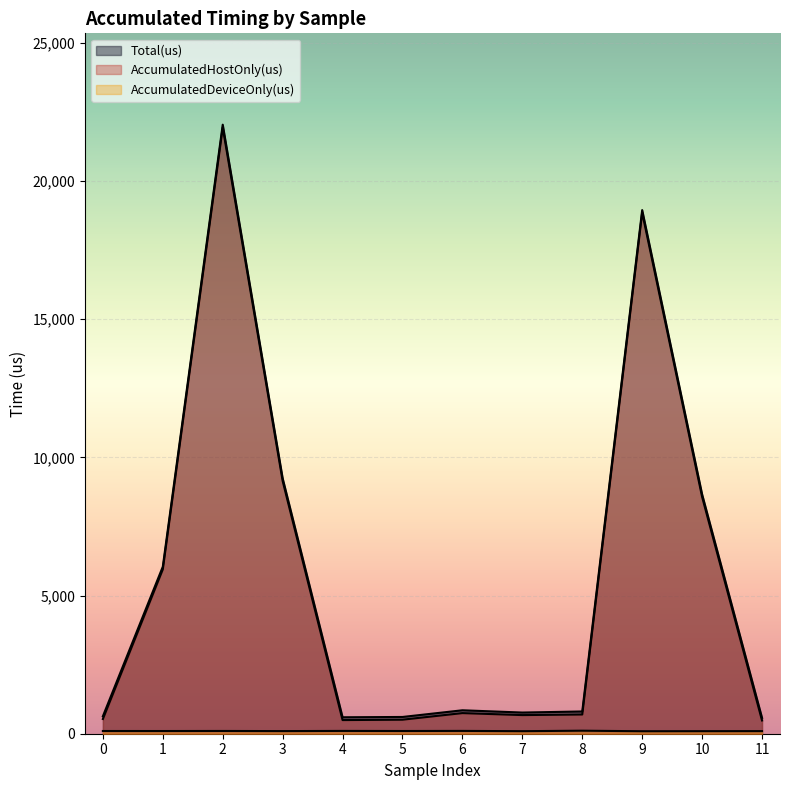

Reading right to left, extract all data points from this chart.

AccumulatedHostOnly(us): 11=479.8	10=8569.2	9=18853.2	8=695.8	7=674.2	6=746.1	5=507.8	4=493.5	3=9145.1	2=21933.3	1=5945.4	0=532.8
AccumulatedDeviceOnly(us): 11=94.2	10=91.8	9=89.8	8=109.2	7=91.8	6=101.9	5=98.2	4=101.5	3=94.9	2=99.7	1=97.5	0=98.2
Total(us): 11=574.0	10=8661.0	9=18943.0	8=805.0	7=766.0	6=848.0	5=606.0	4=595.0	3=9240.0	2=22033.0	1=6043.0	0=631.0